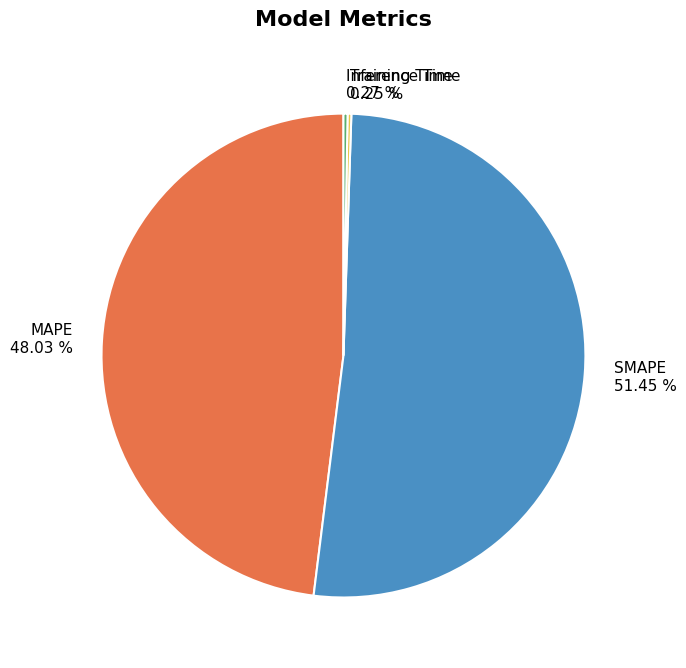

The SMAPE slice represents 51% of the pie. True or false?

True